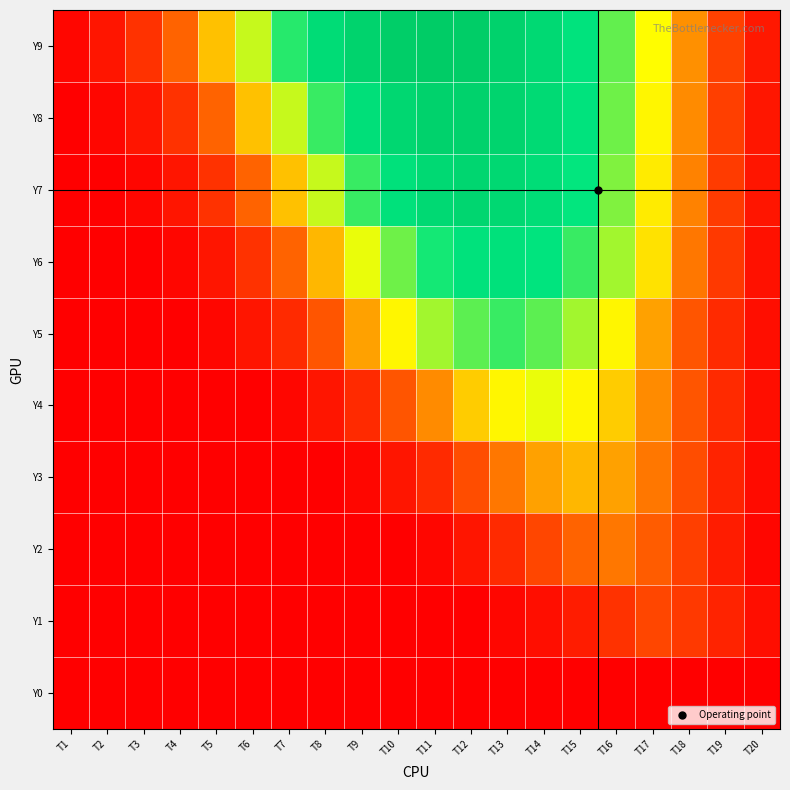

Which label corresponds to the largest value in the chart?

T11